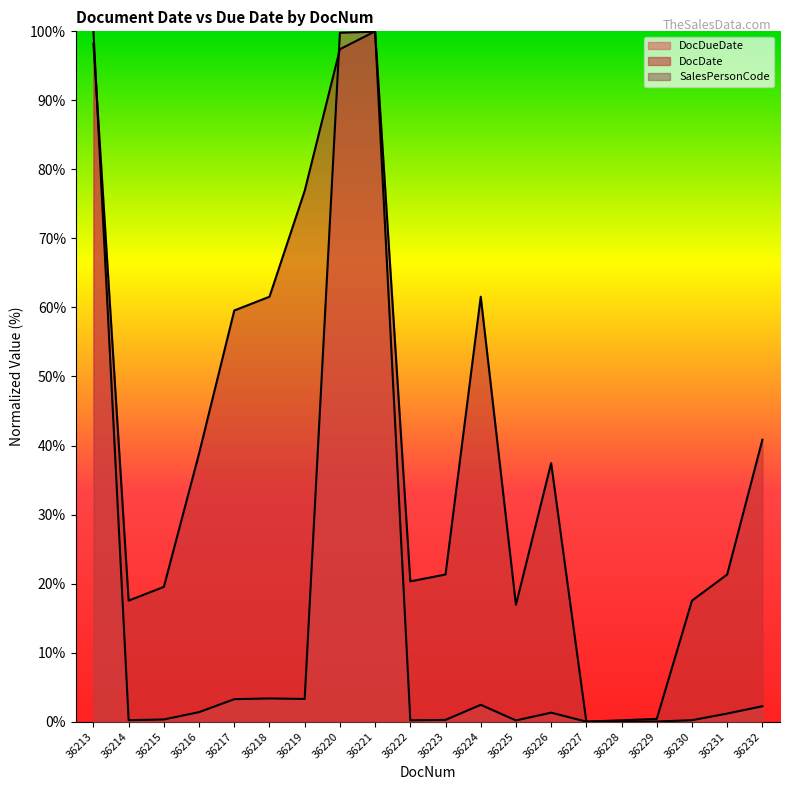

Between 36219 and 36230, which series saw the biggest shift?

DocDate